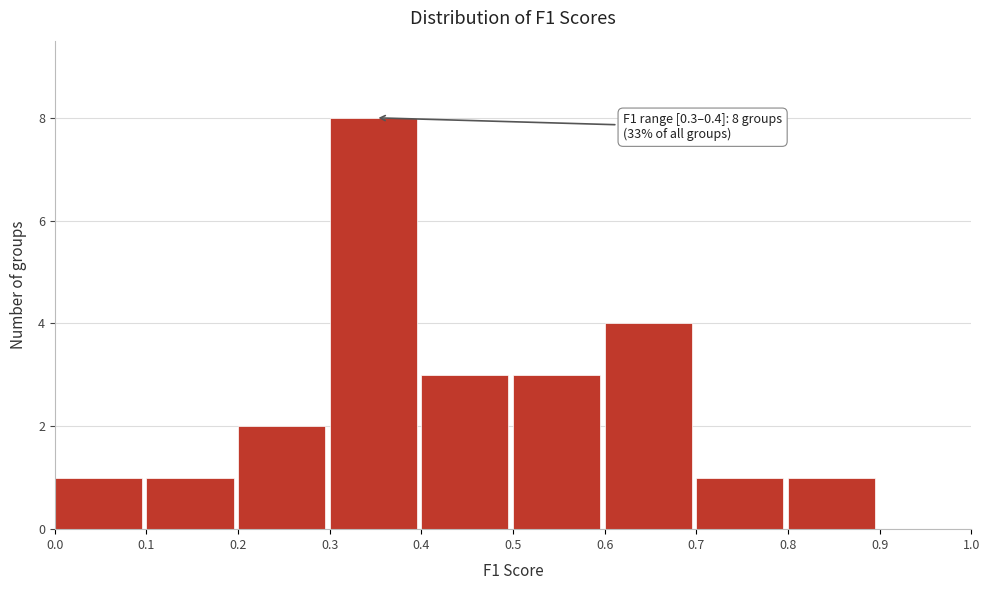

Over which range of the x-axis is the bar tallest?

0.3 to 0.4